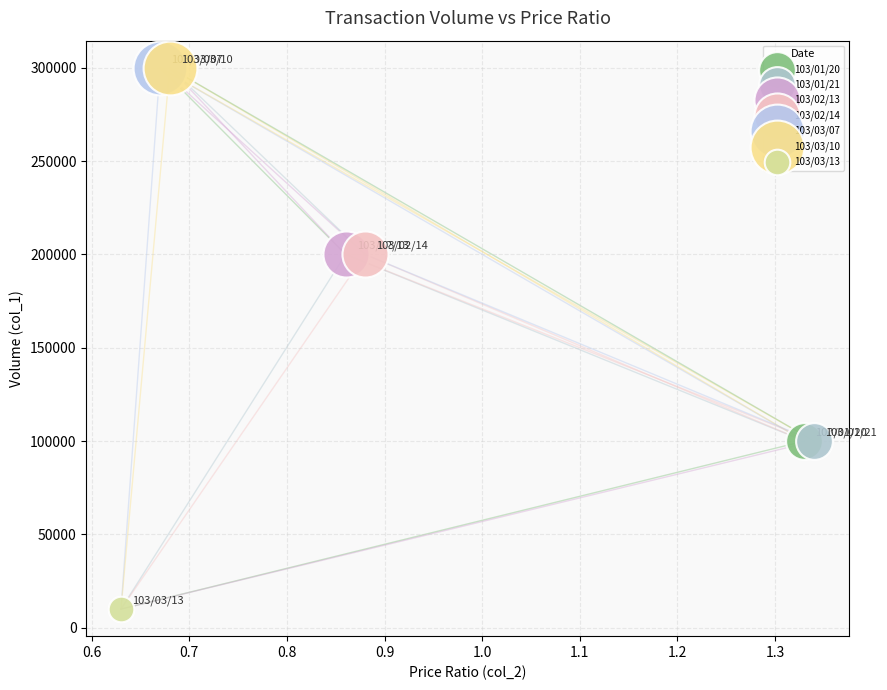

What are all the series names shown in the legend?

103/01/20, 103/01/21, 103/02/13, 103/02/14, 103/03/07, 103/03/10, 103/03/13